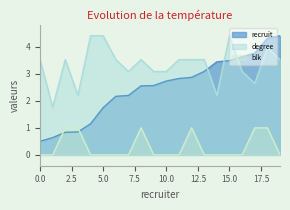

What are all the series names shown in the legend?

recruit, degree, blk